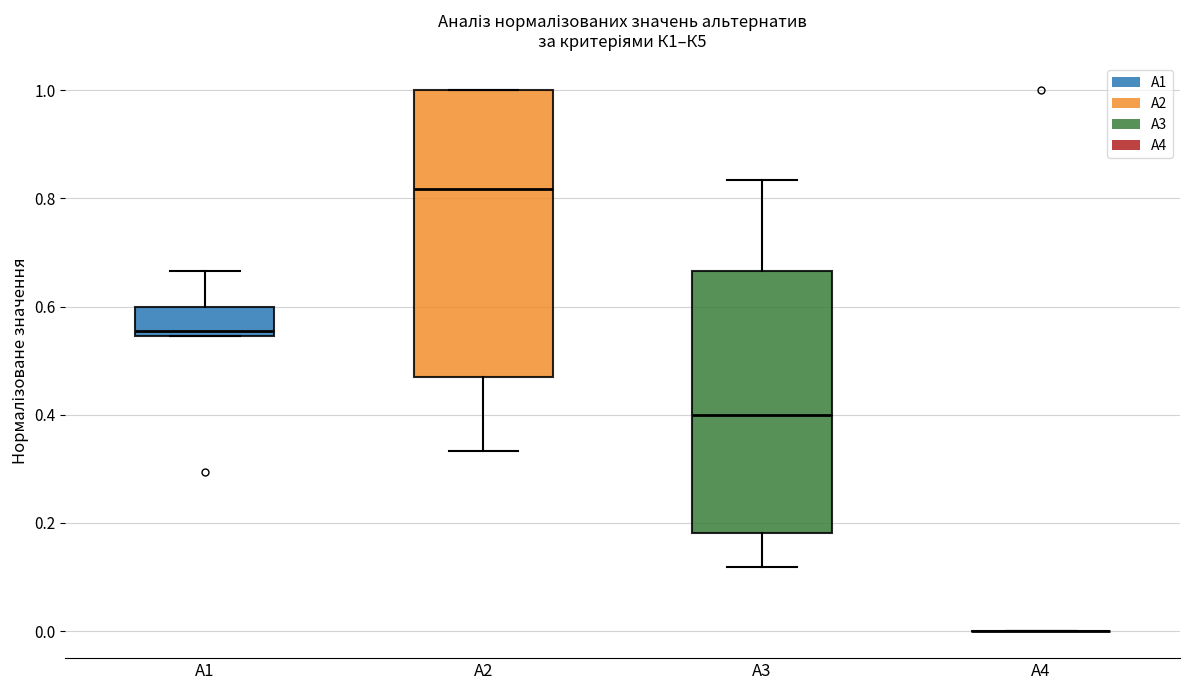

Which box is the tallest, from its lower edge to its upper edge?

А2